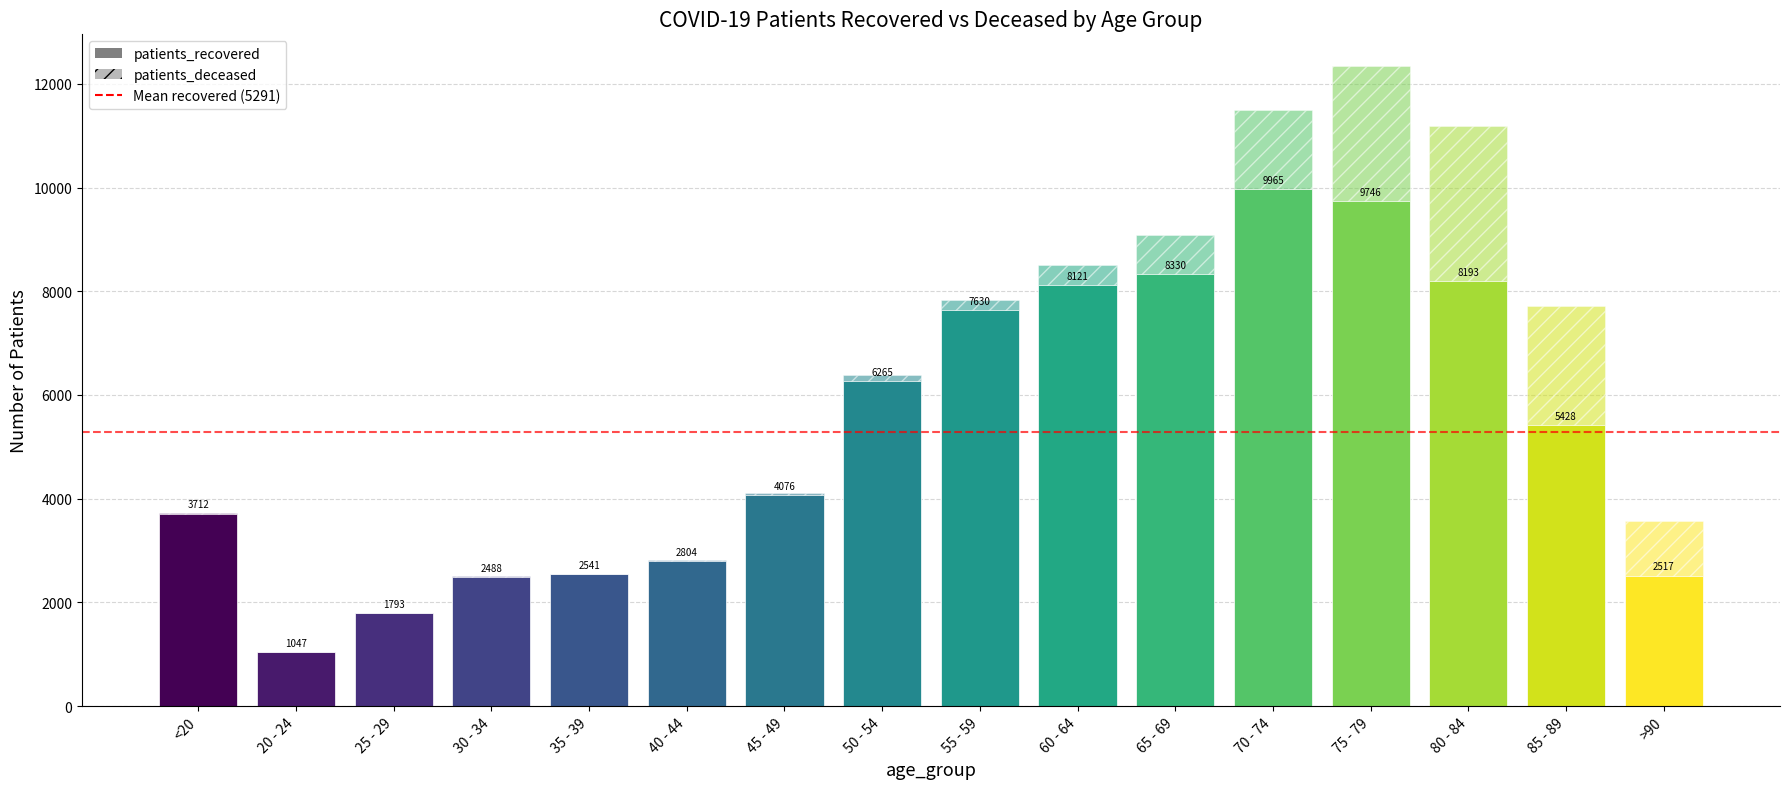

Rank the categories by value from highest to lowest.

70 - 74, 75 - 79, 65 - 69, 80 - 84, 60 - 64, 55 - 59, 50 - 54, 85 - 89, 45 - 49, <20, 40 - 44, 35 - 39, >90, 30 - 34, 25 - 29, 20 - 24